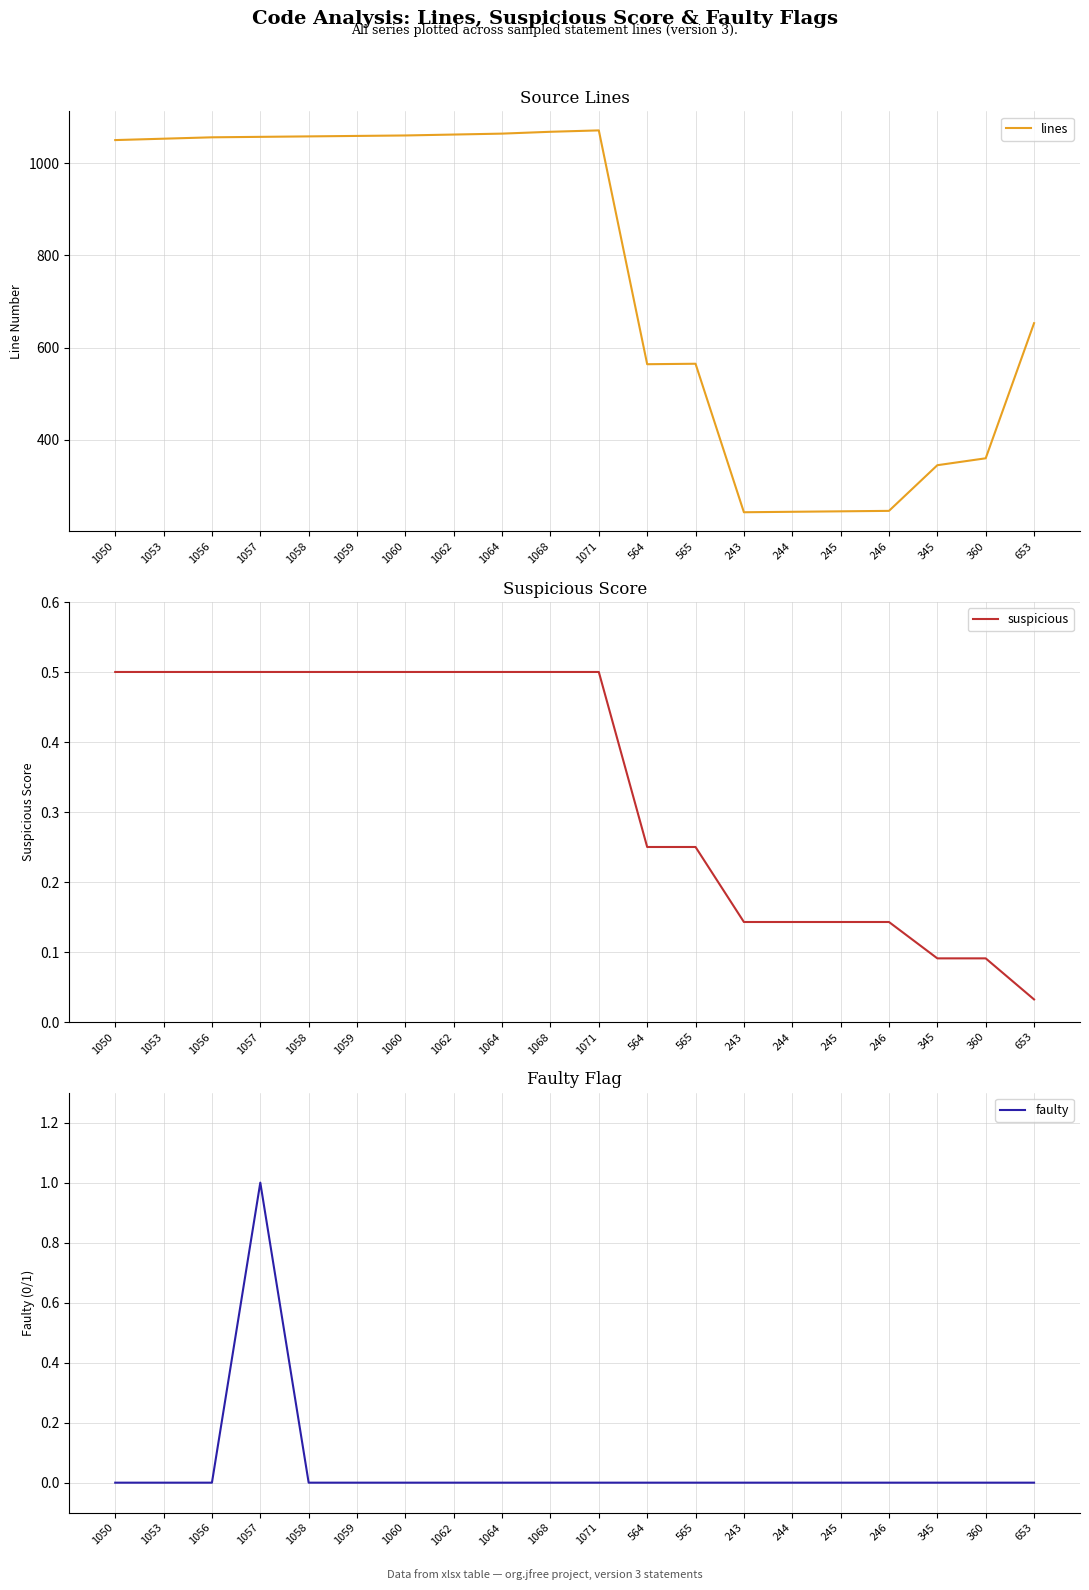

What is the label of the 9th point from the left?

1064